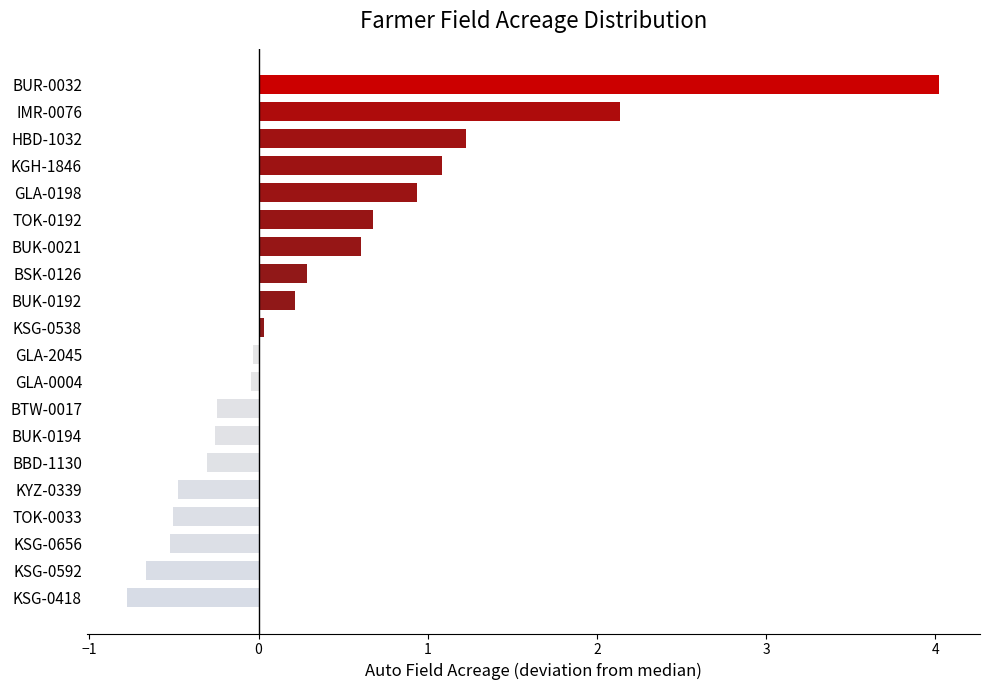

Is it true that the value at BBD-1130 is -0.3?

True